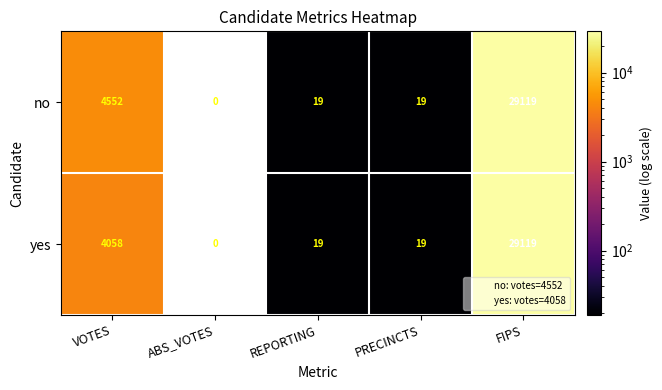

Is it true that yes equals 19.0 at PRECINCTS?

True